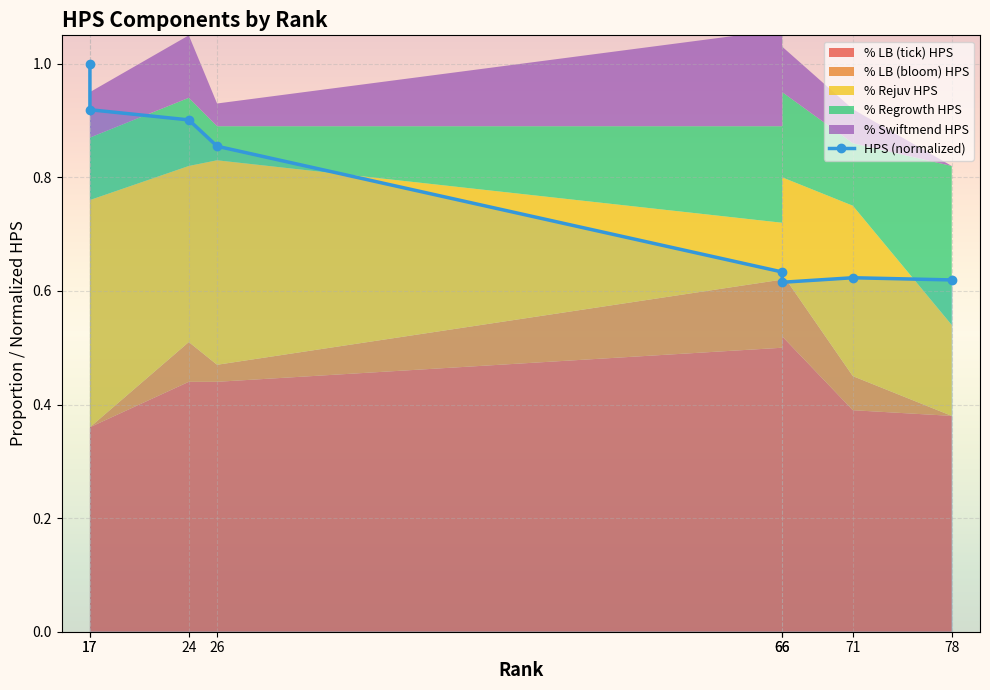

How many categories are shown in the chart?

8